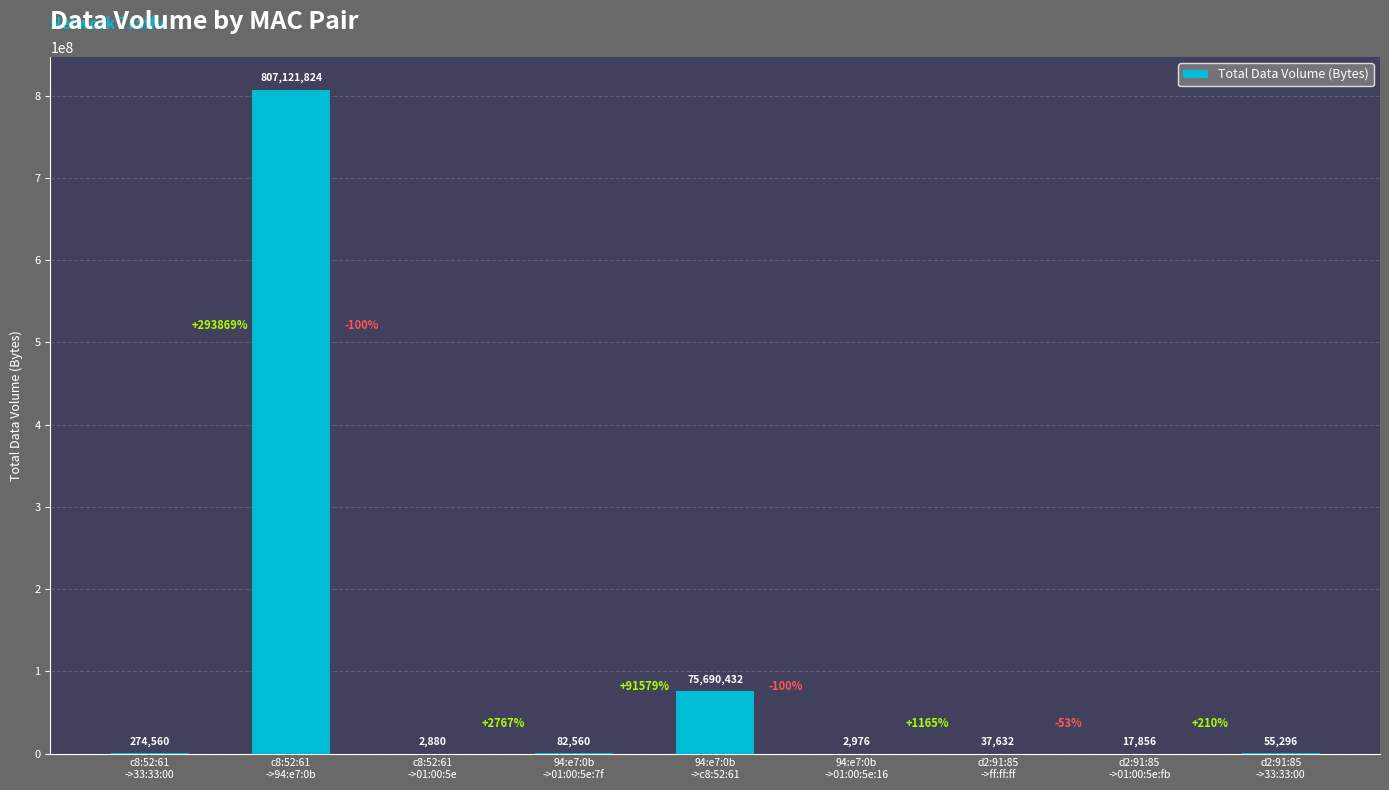

Approximately how many times larger is the value at 94:e7:0b
->c8:52:61 compared to c8:52:61
->01:00:5e?

26281.4